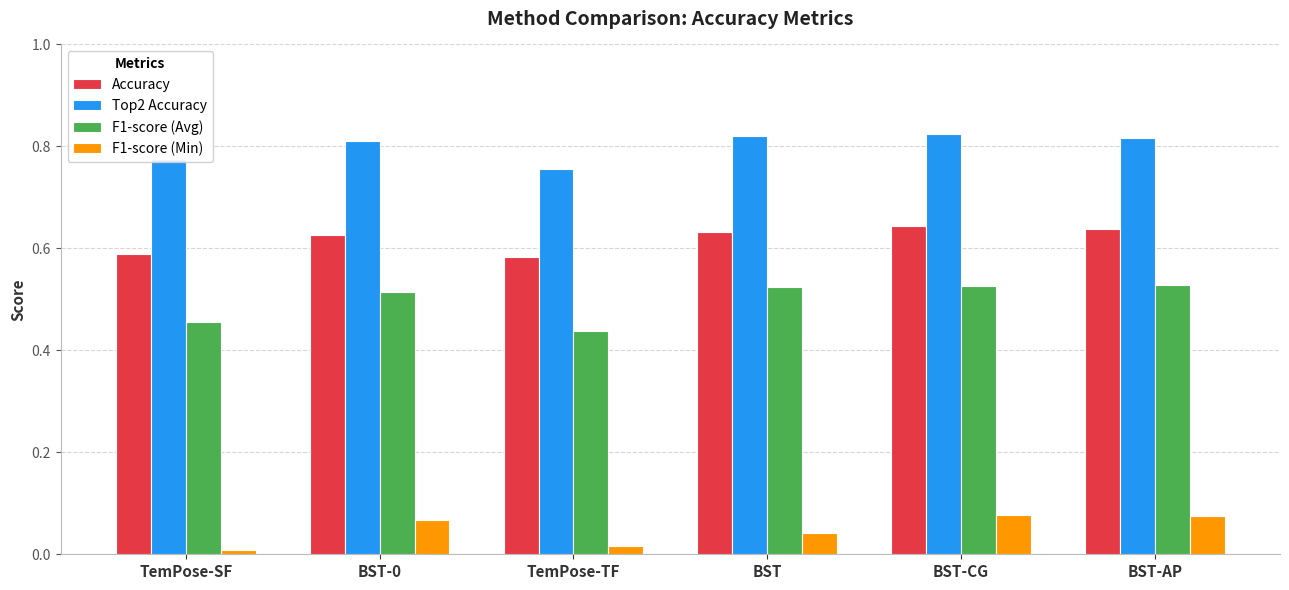

How many data points does each series have?

6